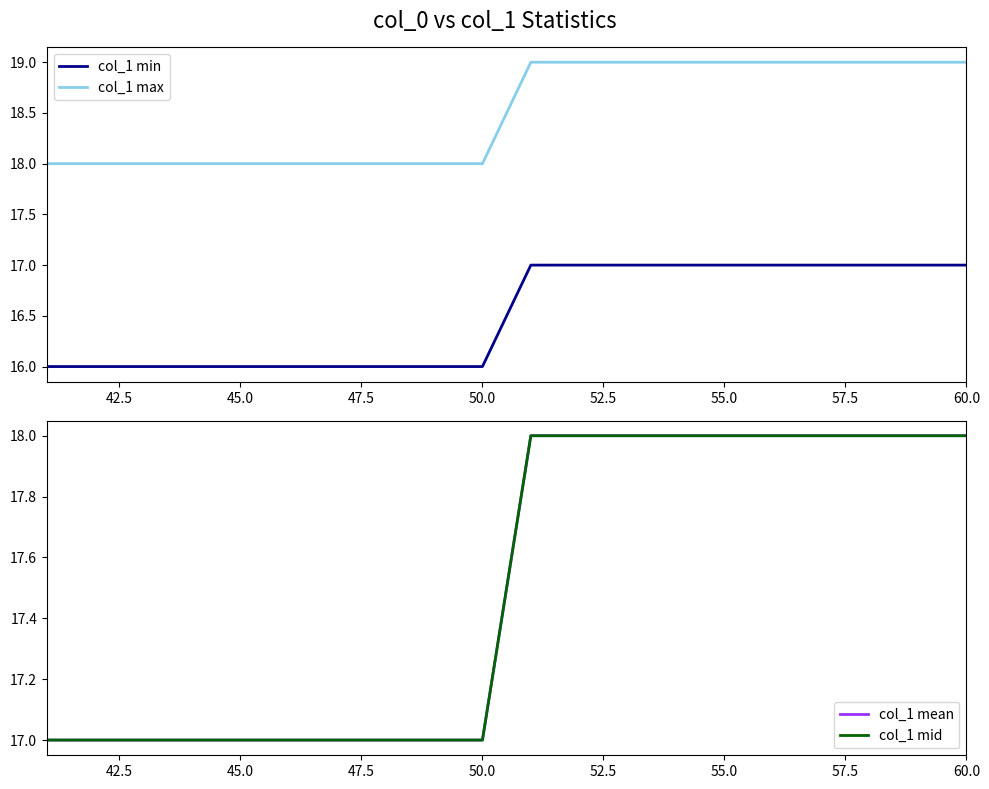

Count the number of data series in this chart.

4